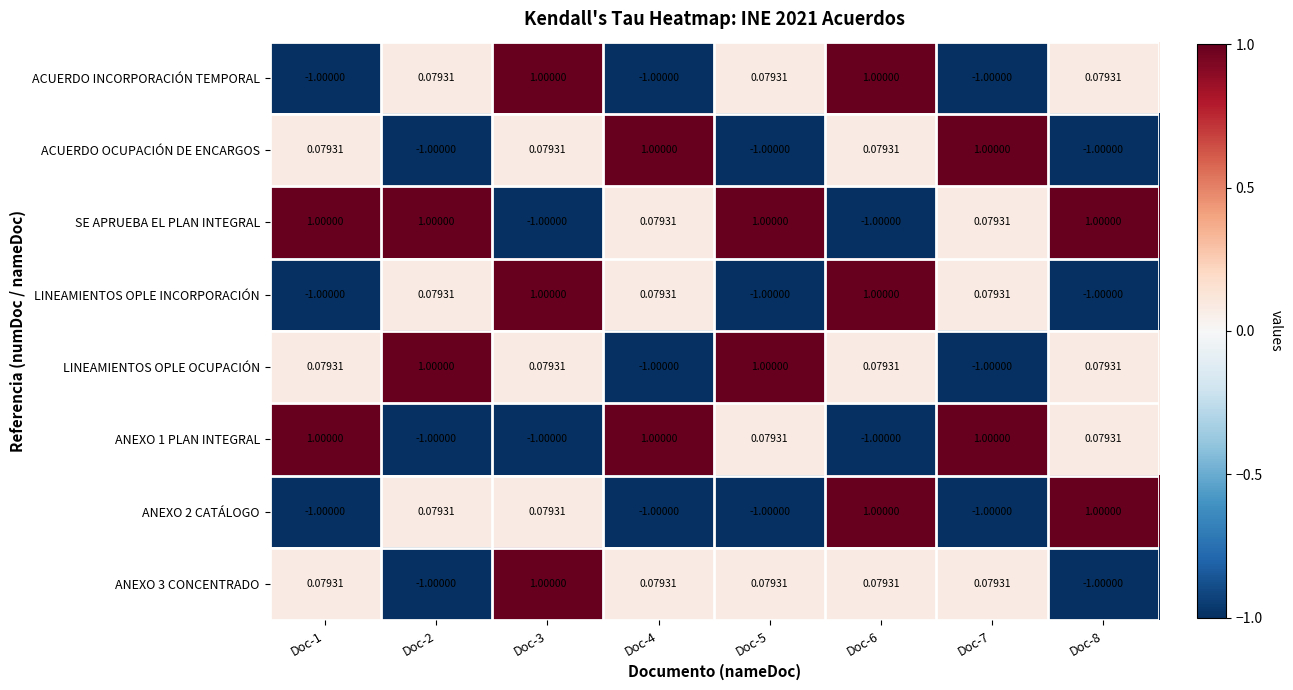

Which series has the largest total across all categories?

SE APRUEBA EL PLAN INTEGRAL